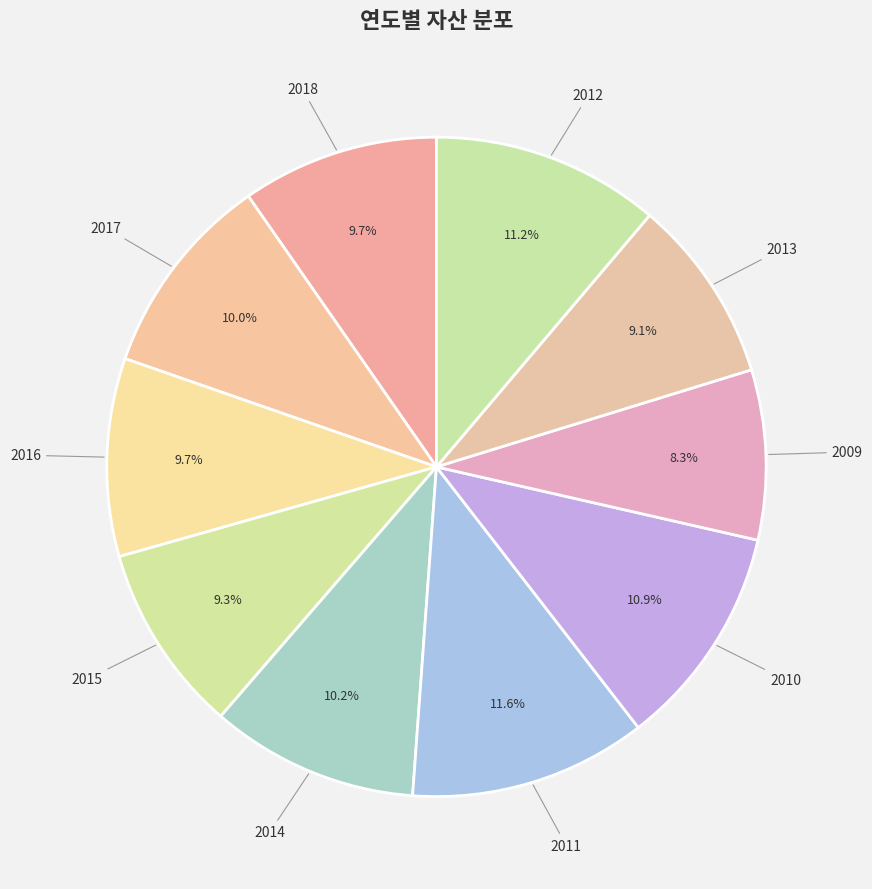

Combined, do 2013 and 2009 account for over 50%?

No